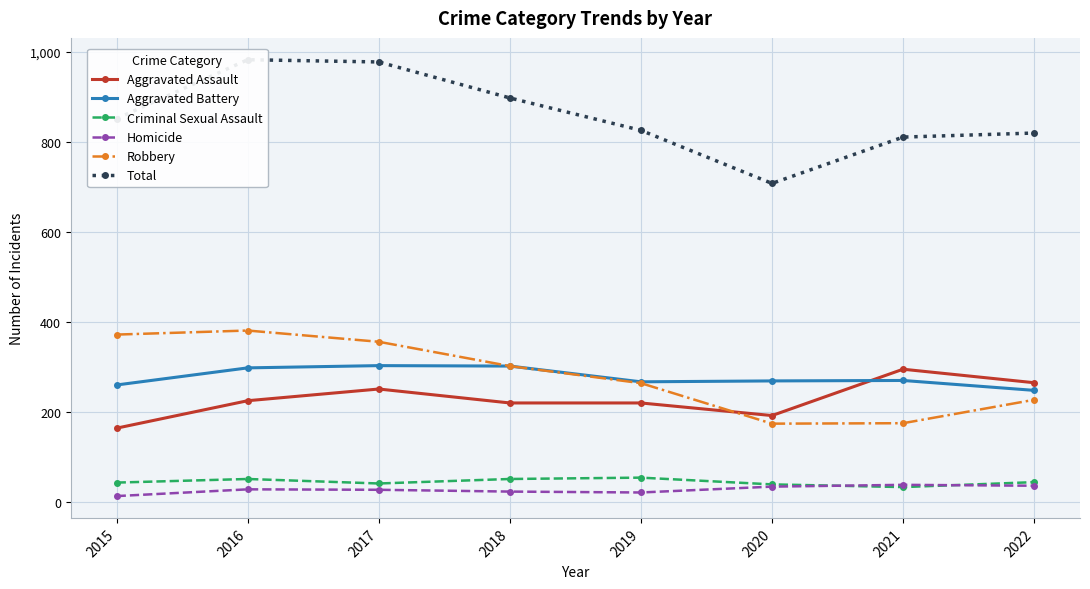

At which category does the chart reach its peak across all series?

2016